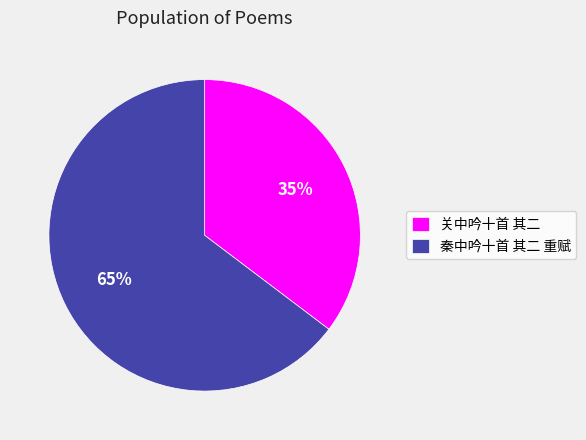

How many slices are in this pie chart?

2